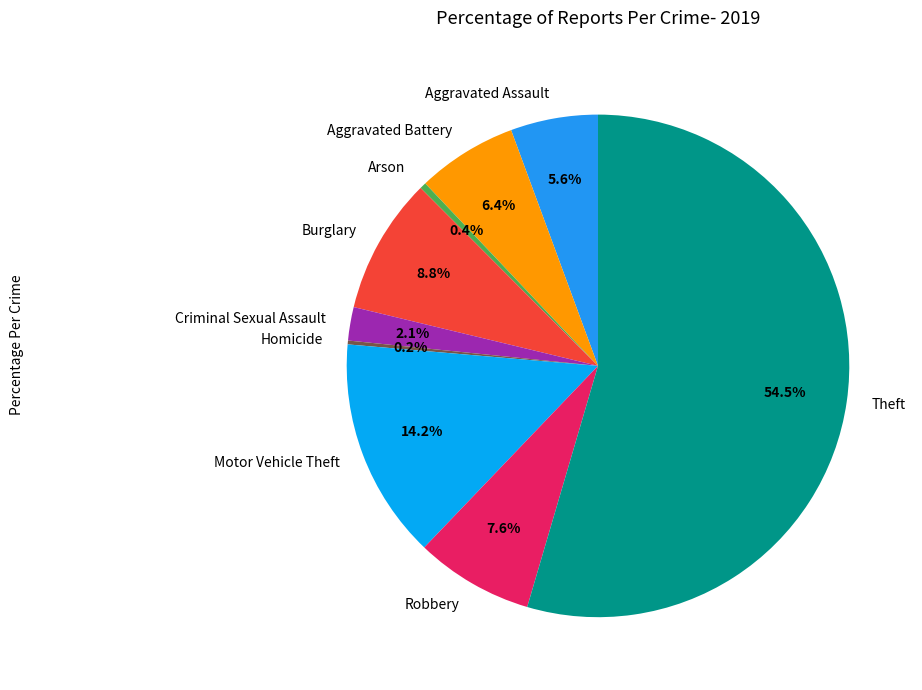

To the nearest percent, what is the average slice percentage?

11%